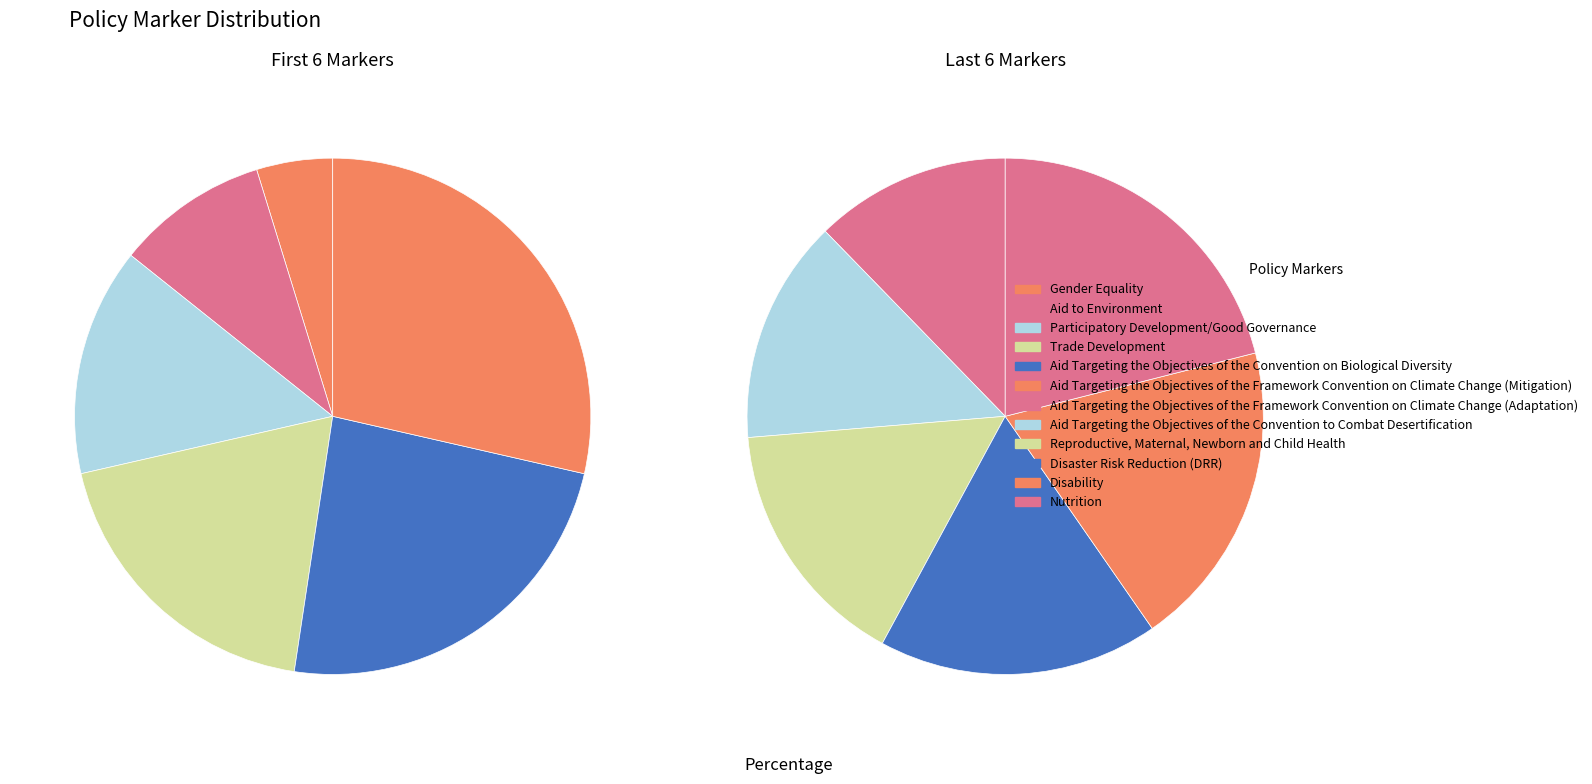

How many slices are in this pie chart?

12